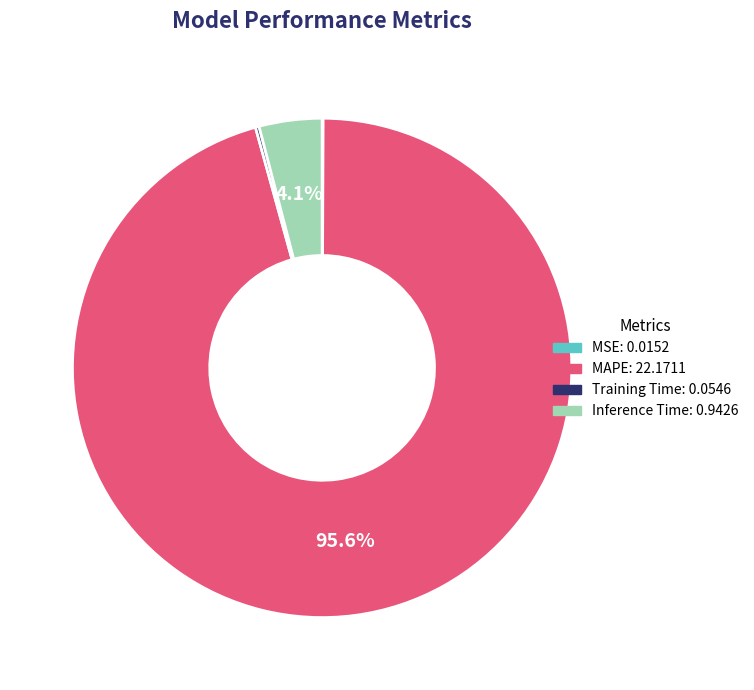

Does any single category account for the majority?

Yes